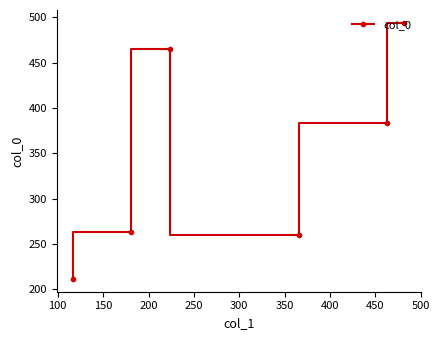

What is the difference between the values at 100 and 300?

171.2